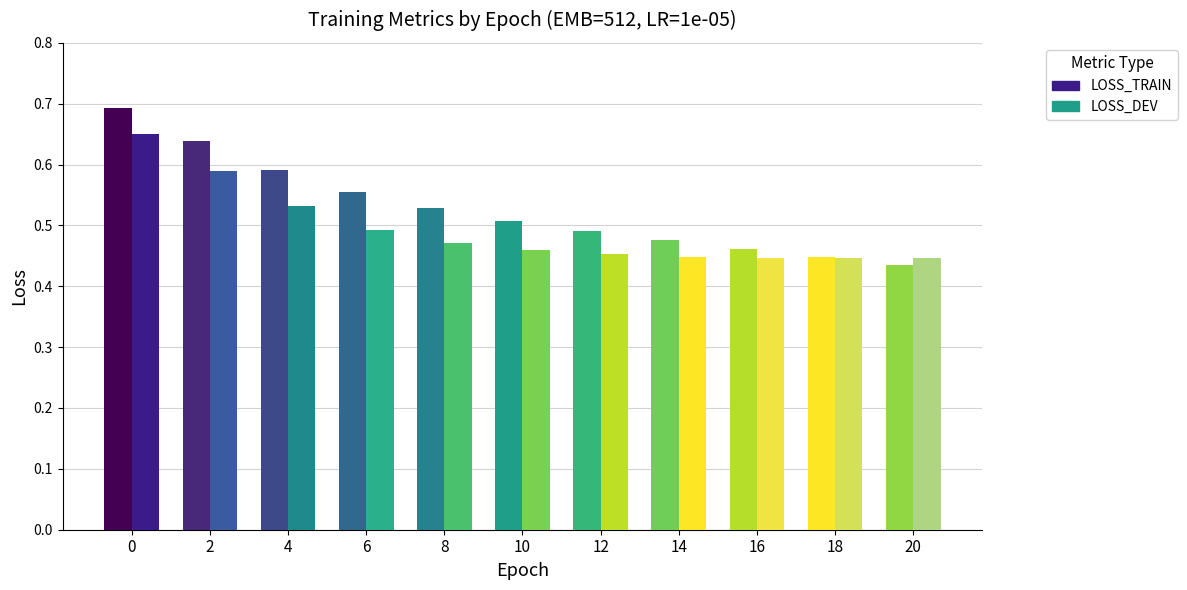

What is the difference between the maximum and second lowest values in the LOSS_DEV series?

0.2